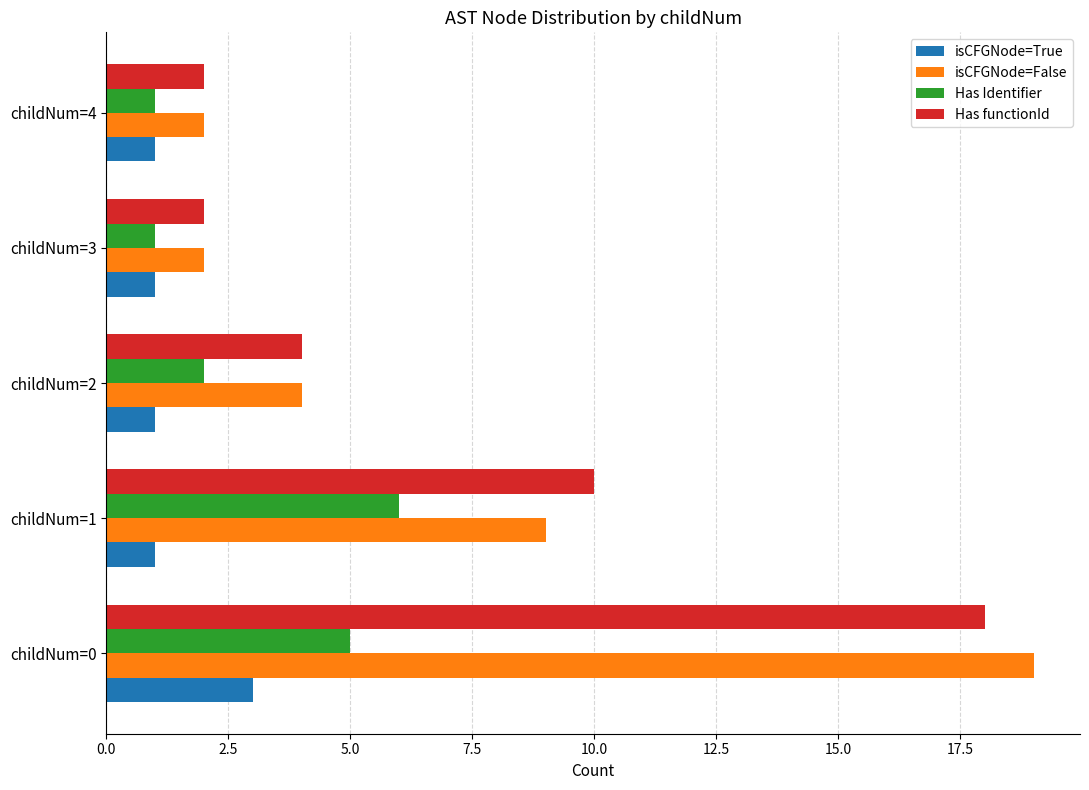

Which category has the highest value in the Has Identifier series?

childNum=1